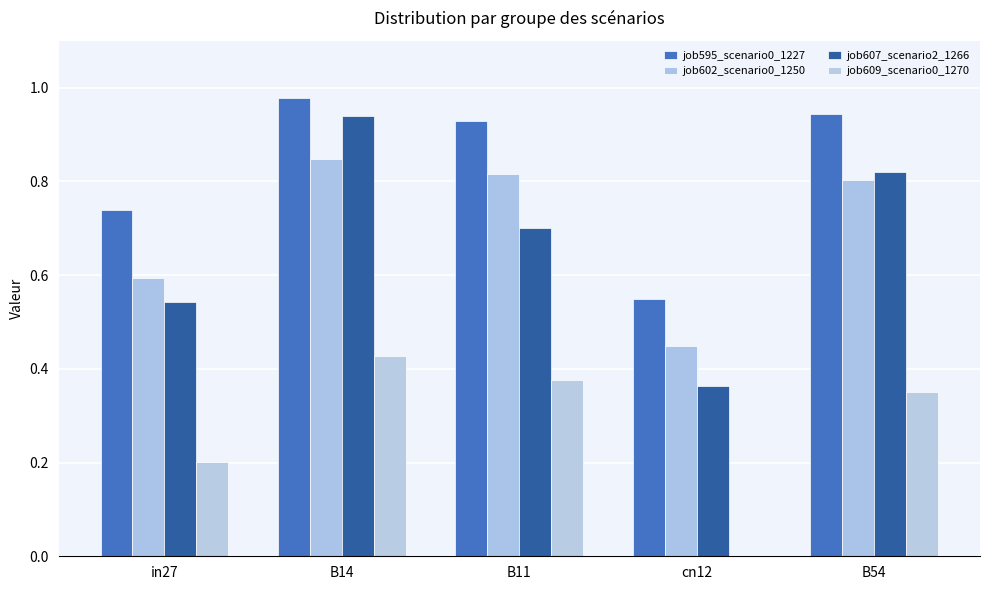

True or false: job609_scenario0_1270 has a value of 0.2 at in27.

True